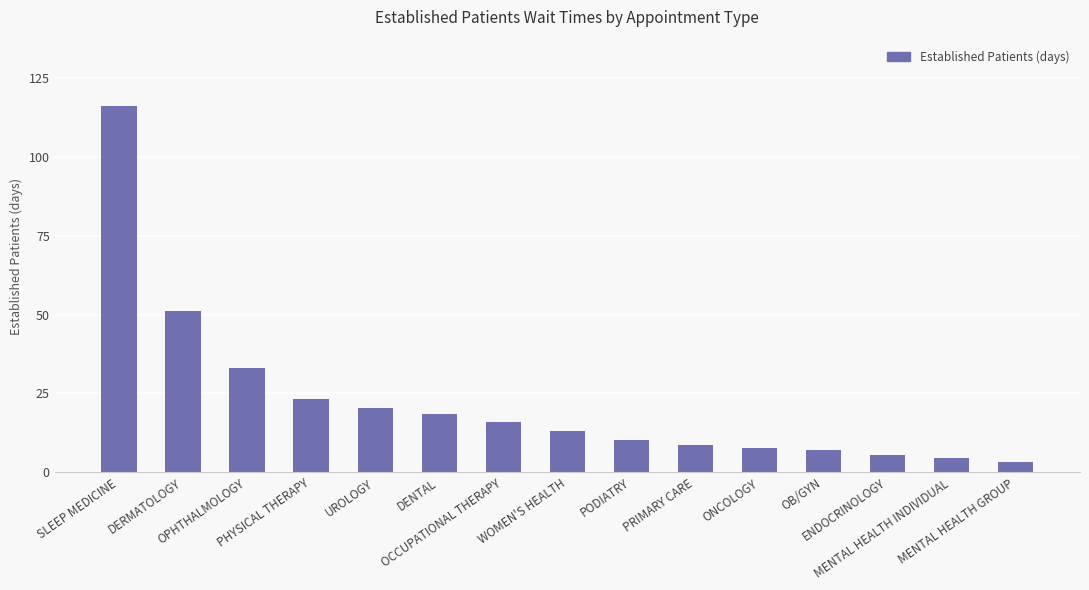

Reading left to right, what are all the values shown in this chart?

SLEEP MEDICINE=116.2	DERMATOLOGY=51.0	OPHTHALMOLOGY=33.0	PHYSICAL THERAPY=23.1	UROLOGY=20.4	DENTAL=18.6	OCCUPATIONAL THERAPY=15.9	WOMEN'S HEALTH=13.2	PODIATRY=10.1	PRIMARY CARE=8.6	ONCOLOGY=7.7	OB/GYN=7.1	ENDOCRINOLOGY=5.6	MENTAL HEALTH INDIVIDUAL=4.4	MENTAL HEALTH GROUP=3.3